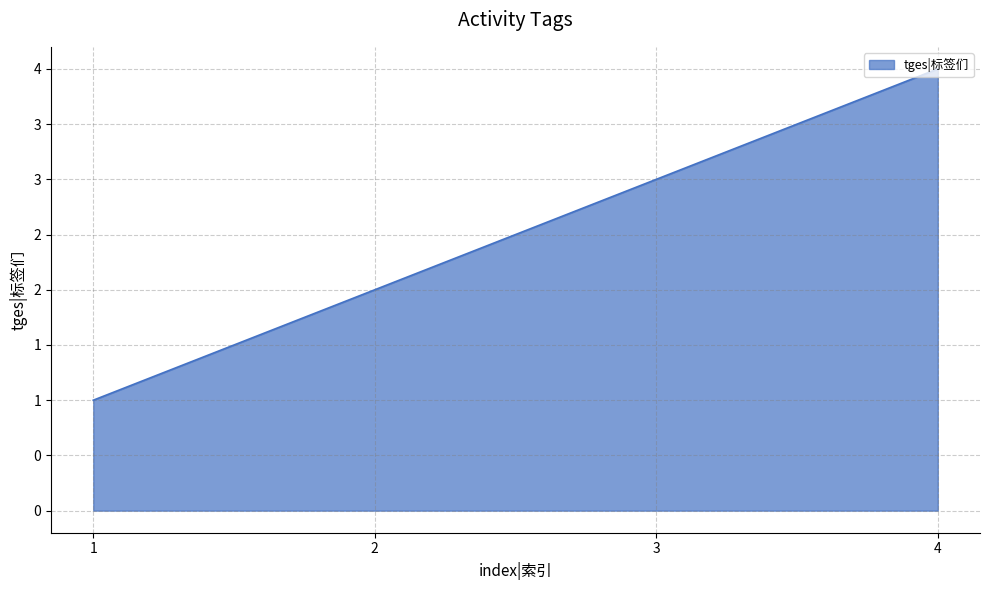

Which category has the lowest value across all series?

1